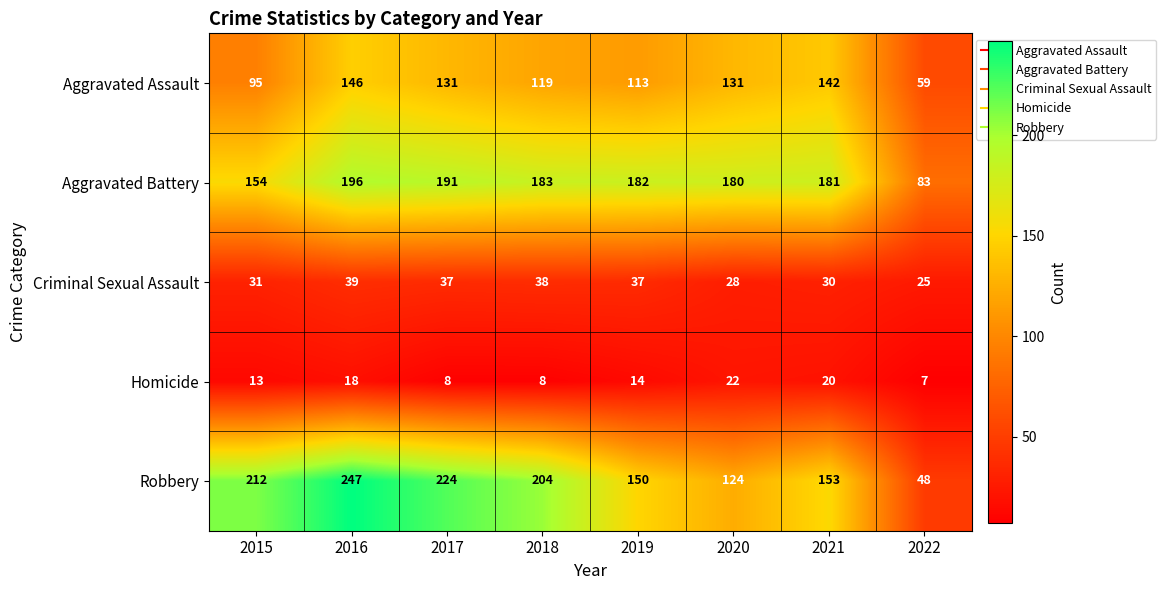

How many distinct data groups are displayed?

5